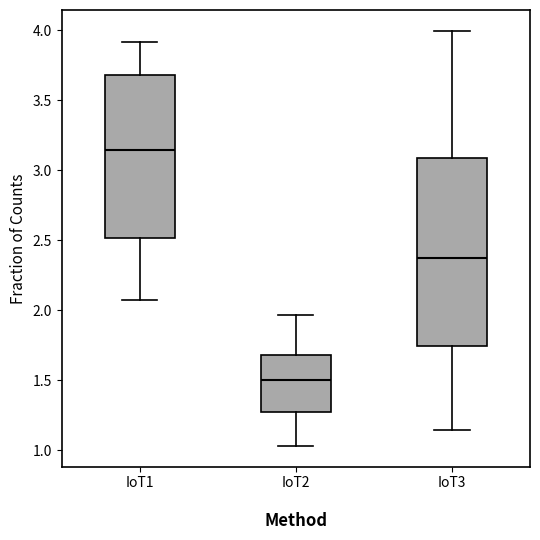

Reading left to right, read every box against the y-axis: the position of its median line, the range the box covers, and the ends of its whiskers. The values are not printed on the chart, so give them approximately, as read against the axis.

IoT1: median 3.15, box 2.50 to 3.70, whiskers 2.10 to 3.90
IoT2: median 1.50, box 1.25 to 1.70, whiskers 1.05 to 1.95
IoT3: median 2.40, box 1.75 to 3.10, whiskers 1.15 to 4.00